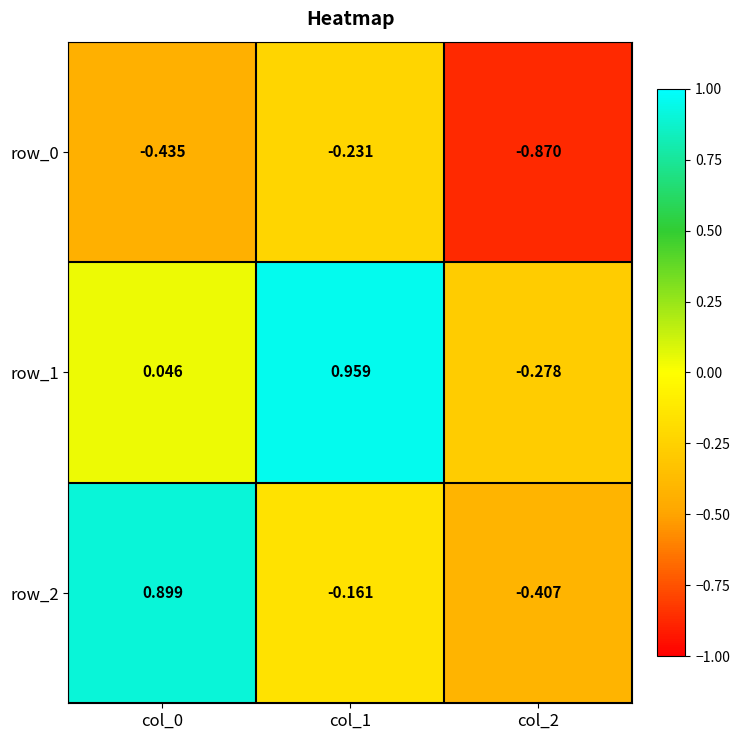

Where is row_2 nearest to the value 0?

col_1